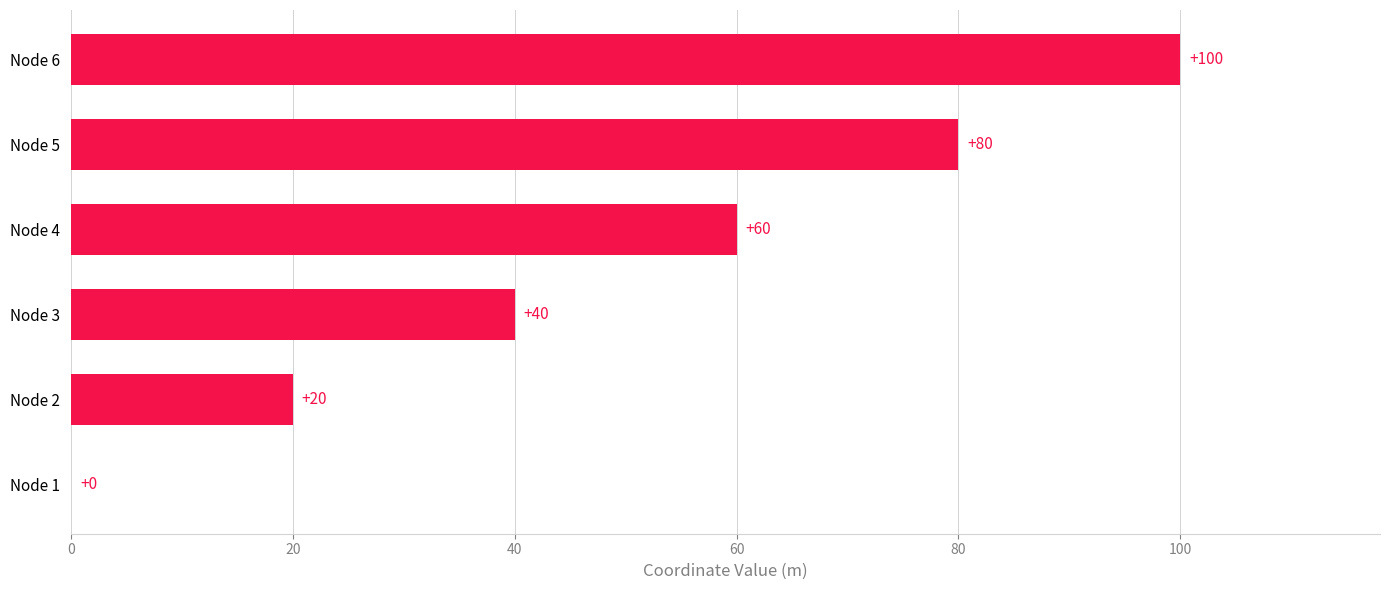

What is the sum of the values at Node 3 and Node 1?

40